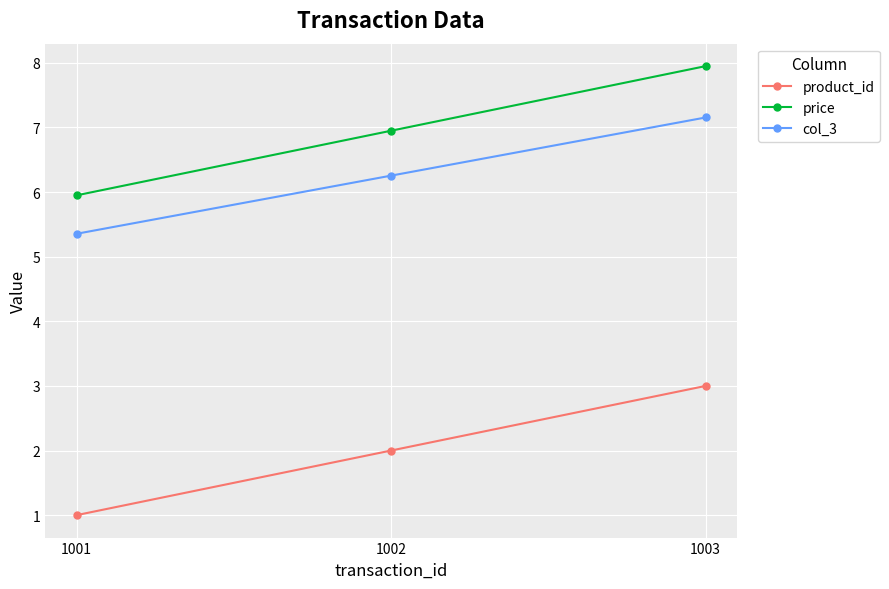

Reading right to left, transcribe all the data shown in this chart.

product_id: 1003=3.0	1002=2.0	1001=1.0
price: 1003=8.0	1002=7.0	1001=6.0
col_3: 1003=7.2	1002=6.3	1001=5.4